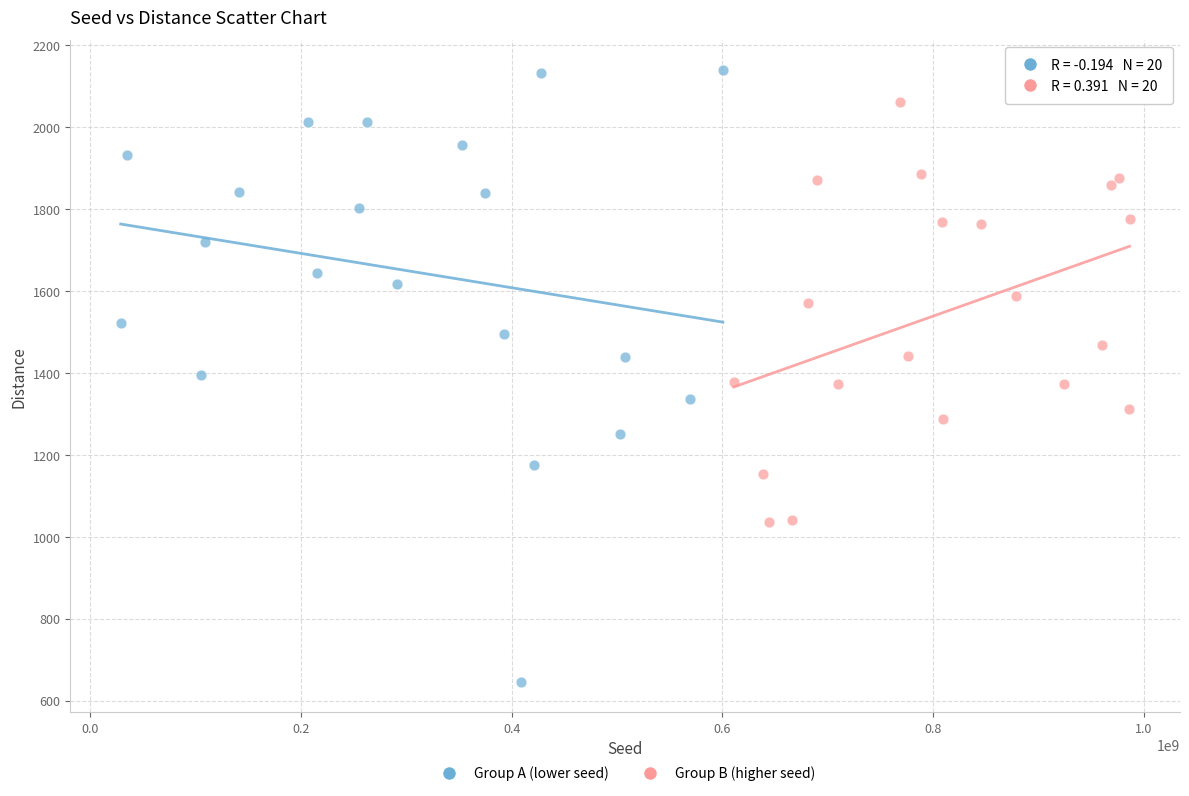

Which series reaches the minimum Y coordinate?

Group A (lower seed)